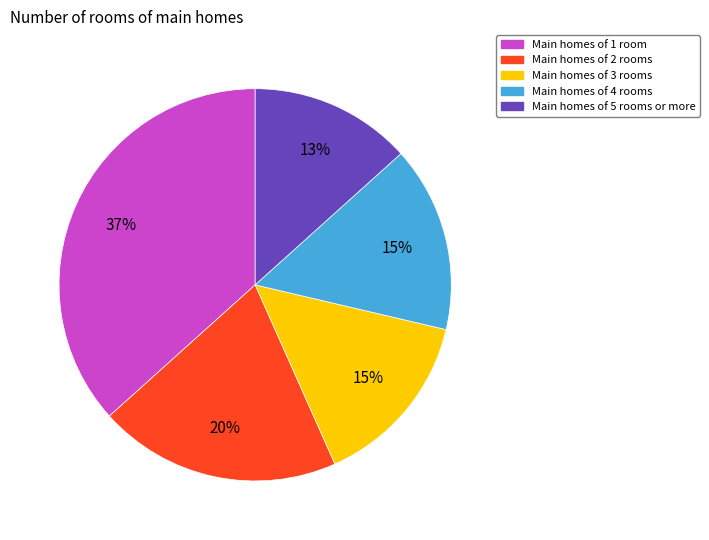

Is there any slice that represents more than half of the pie?

No